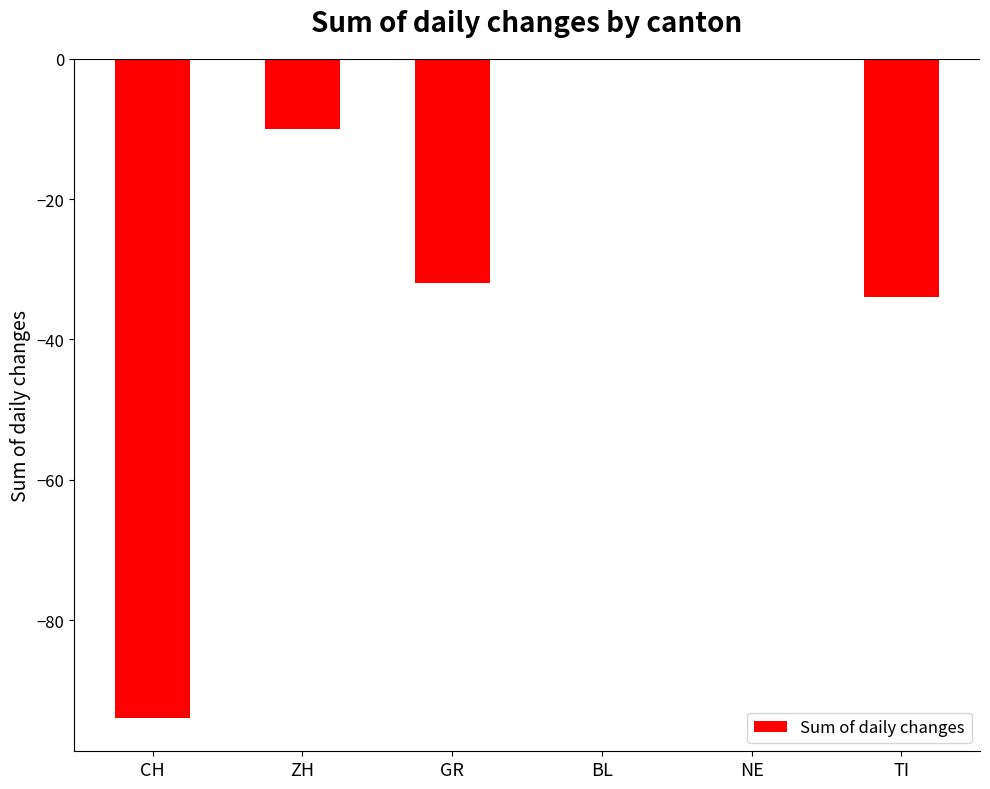

At which label is the value closest to -47?

TI